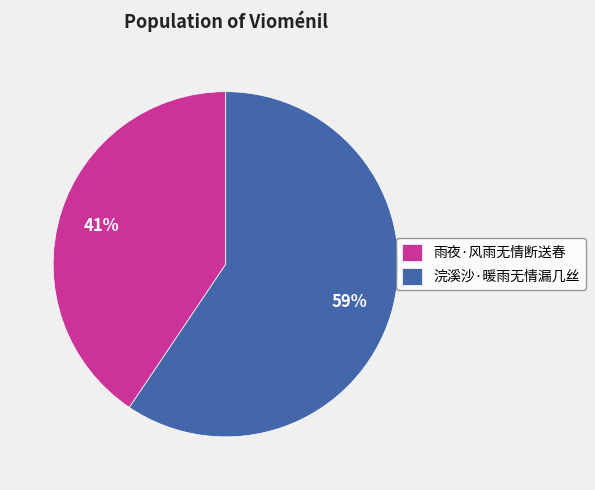

Count the number of slices in the pie.

2